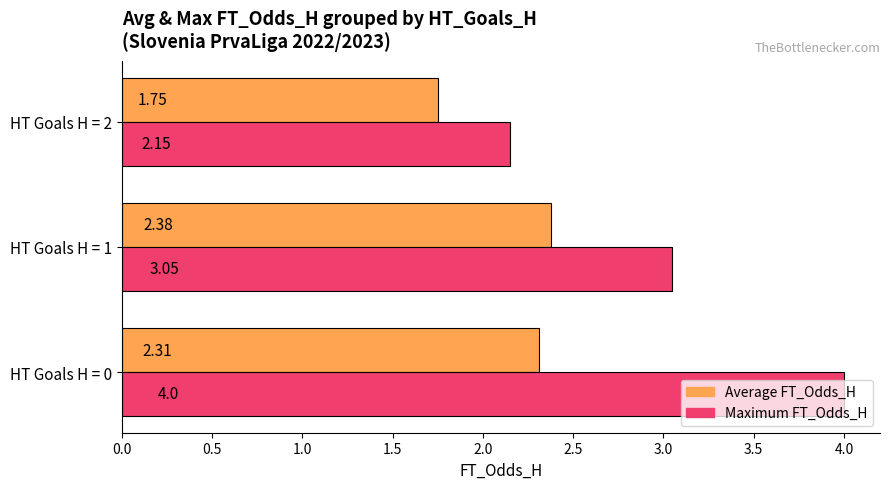

Between HT Goals H = 0 and HT Goals H = 1, which series saw the biggest shift?

Maximum FT_Odds_H